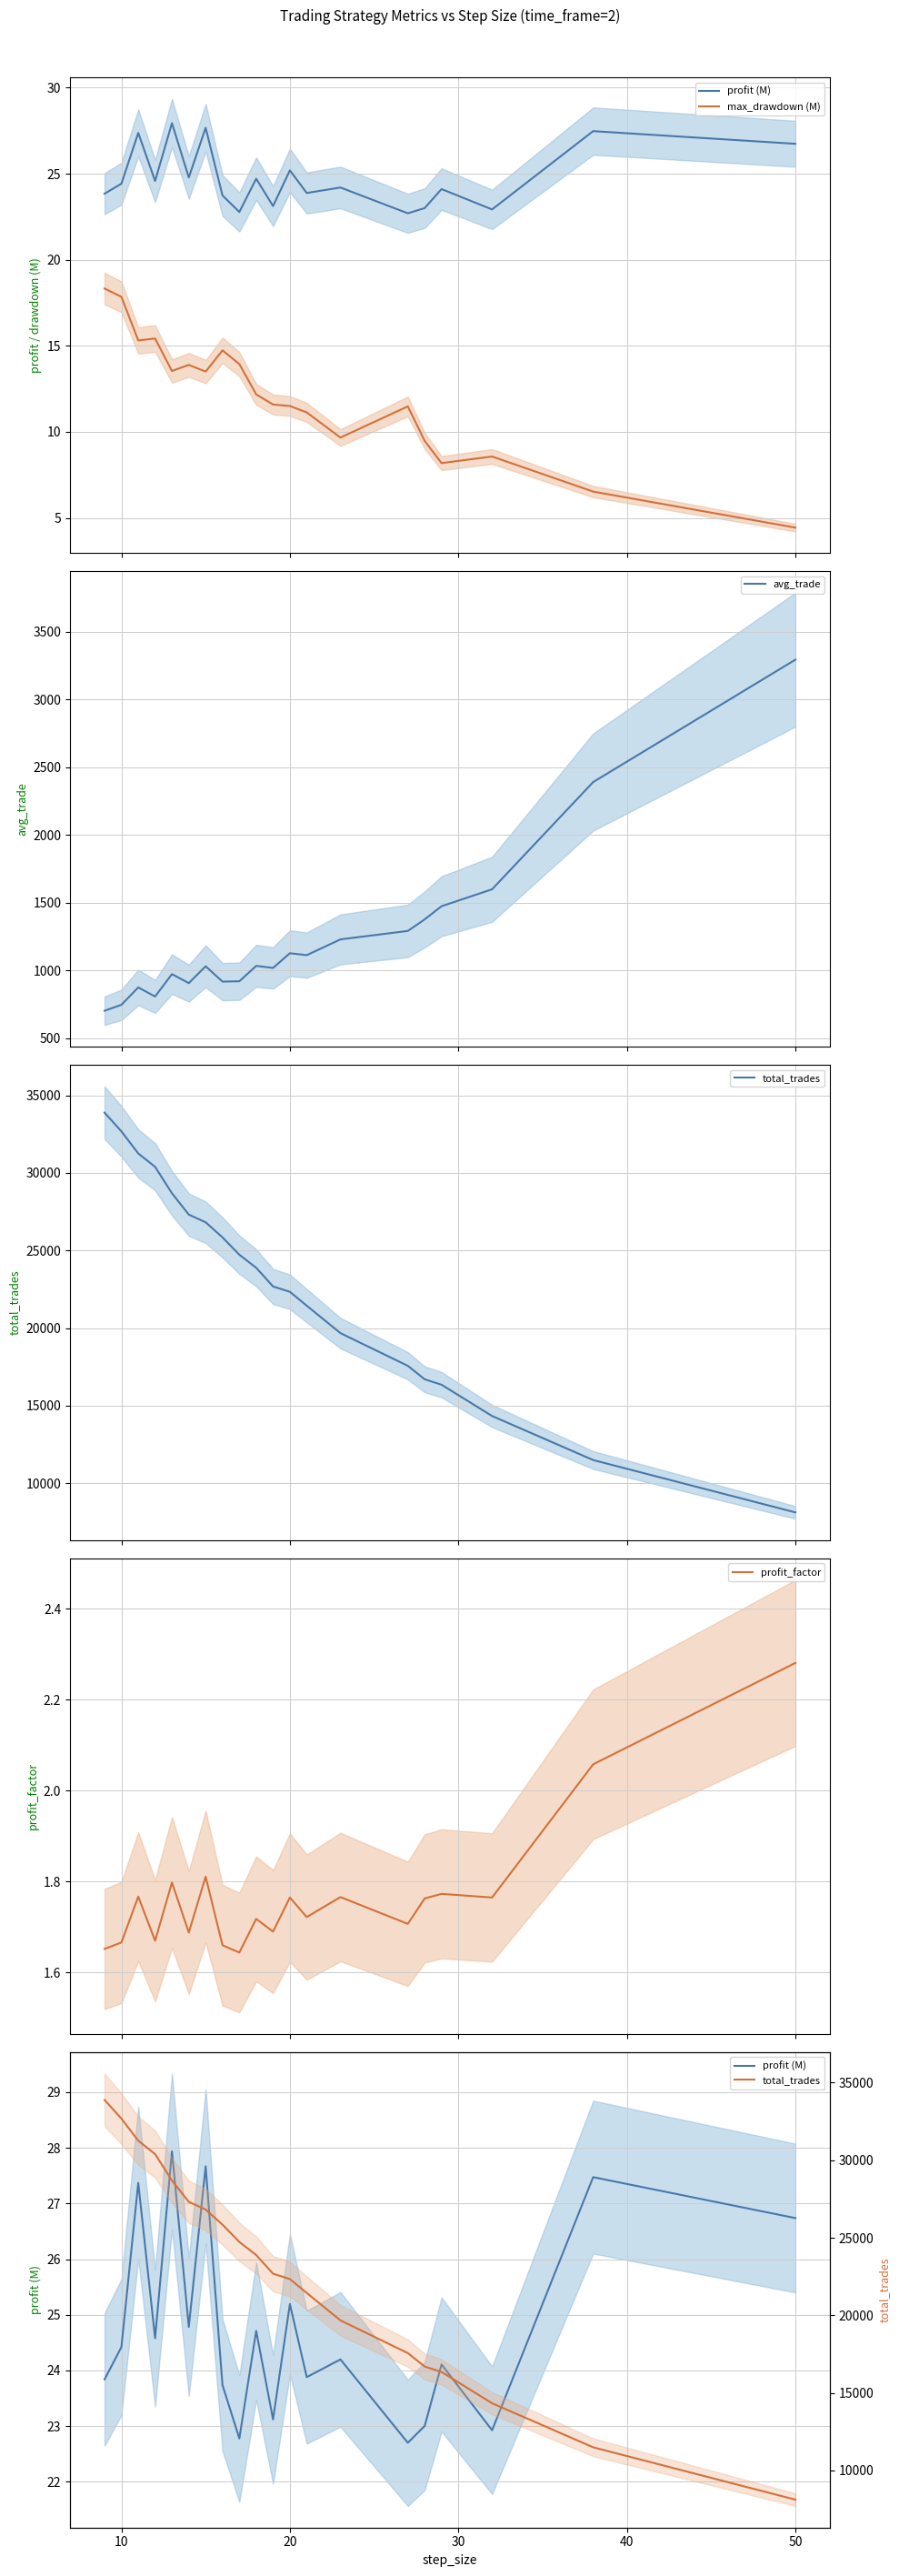

What is the highest value of the avg_trade series?

3292.8